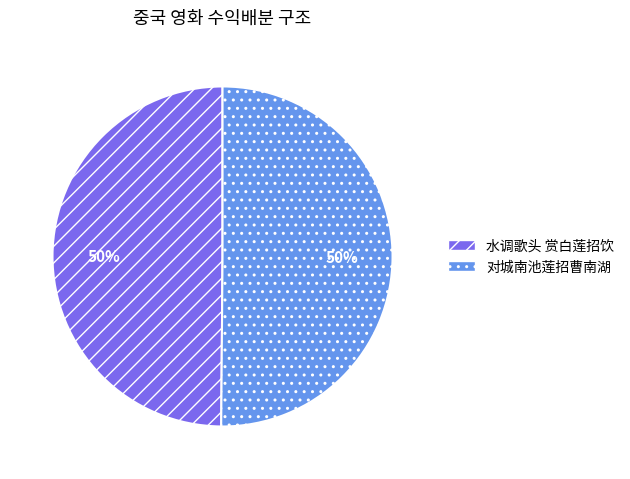

Is it true that 水调歌头 赏白莲招饮 is 50% of the pie?

True